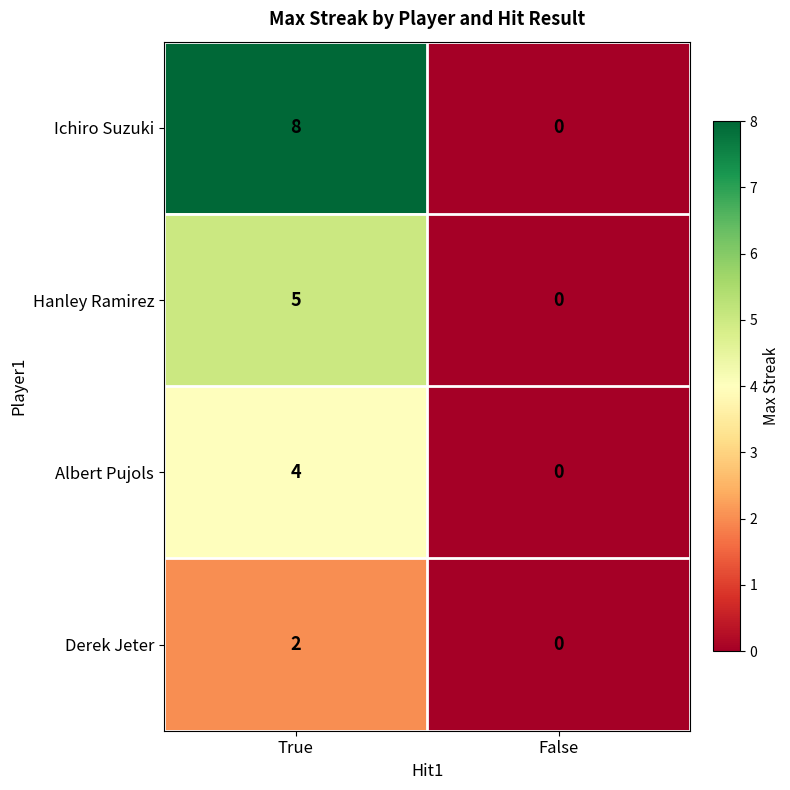

Which label corresponds to the largest value in the chart?

True